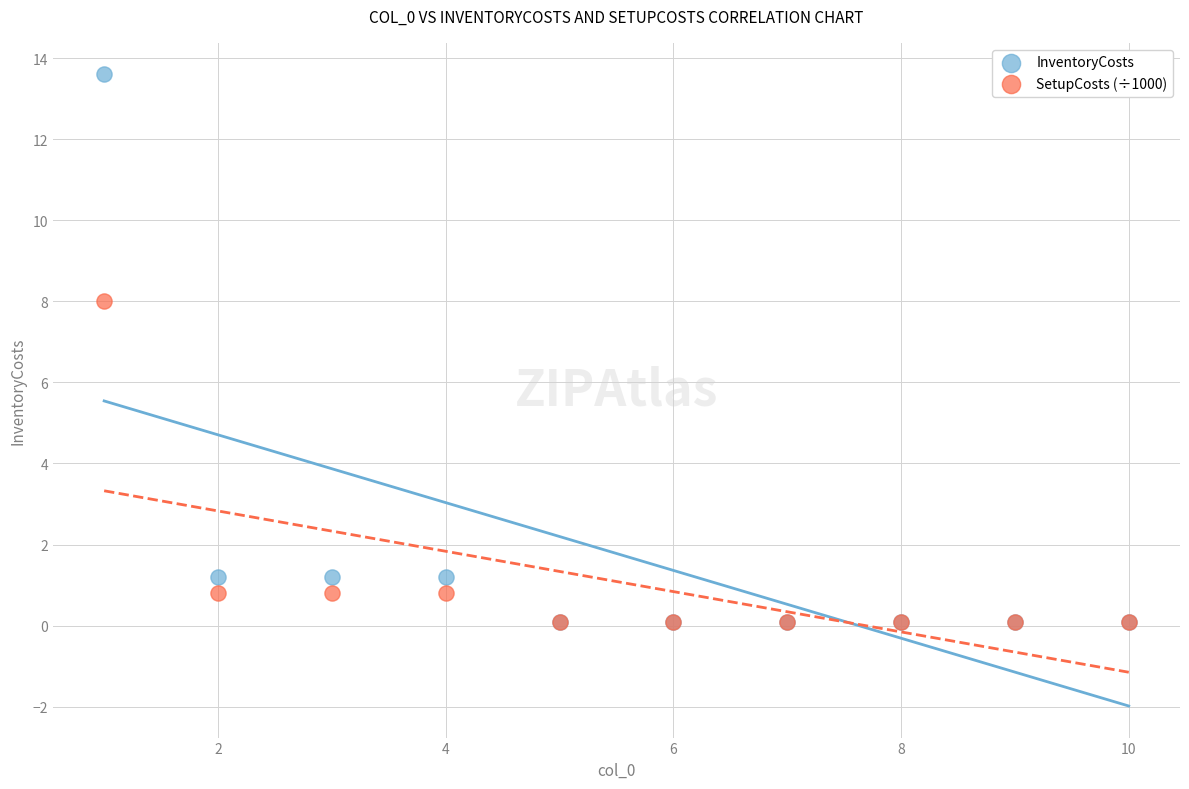

Which series contains the highest Y value?

InventoryCosts